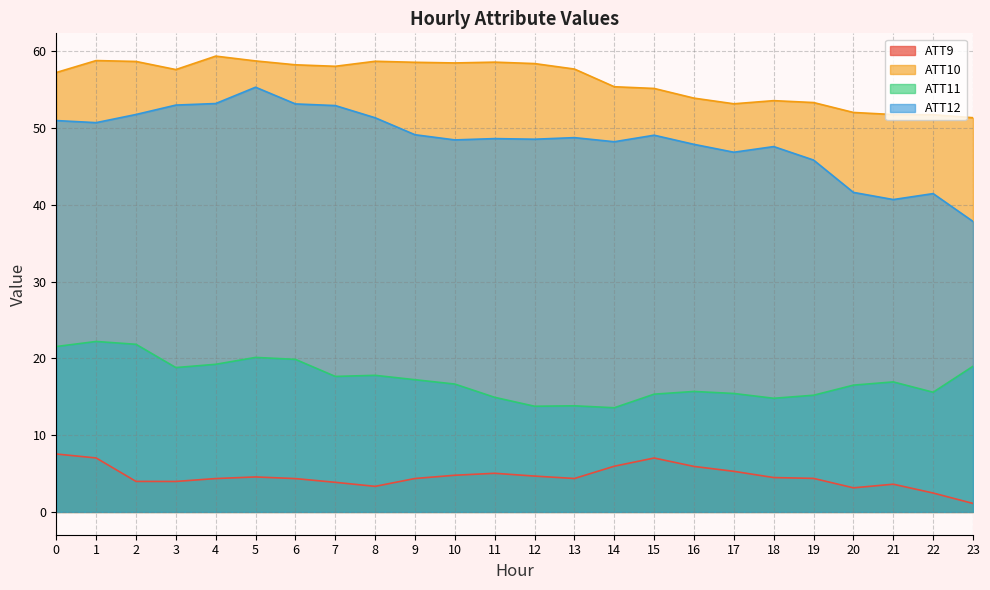

Which series has the largest total across all categories?

ATT10